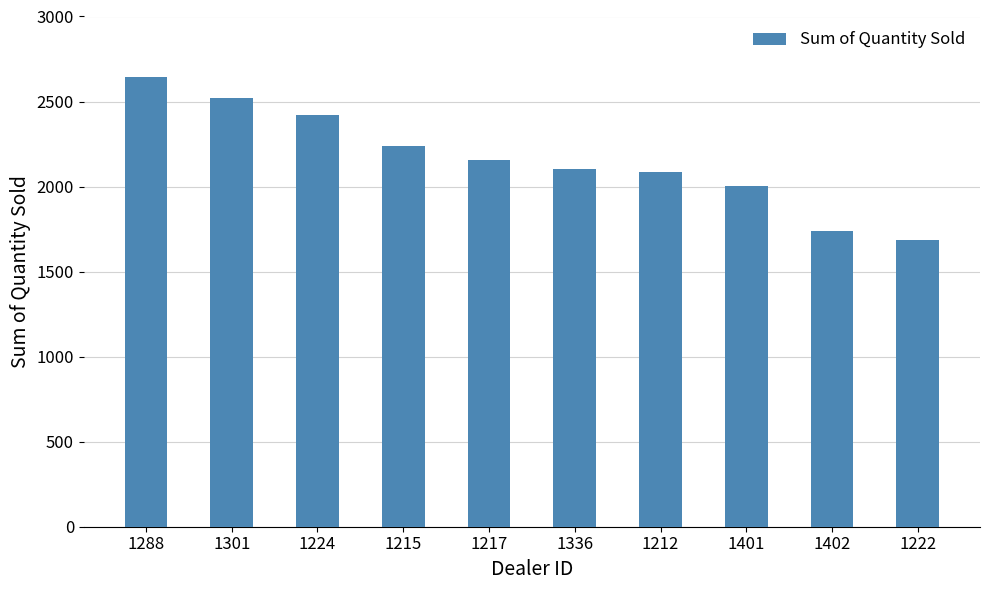

The chart shows a value of 468 at 1215. True or false?

False